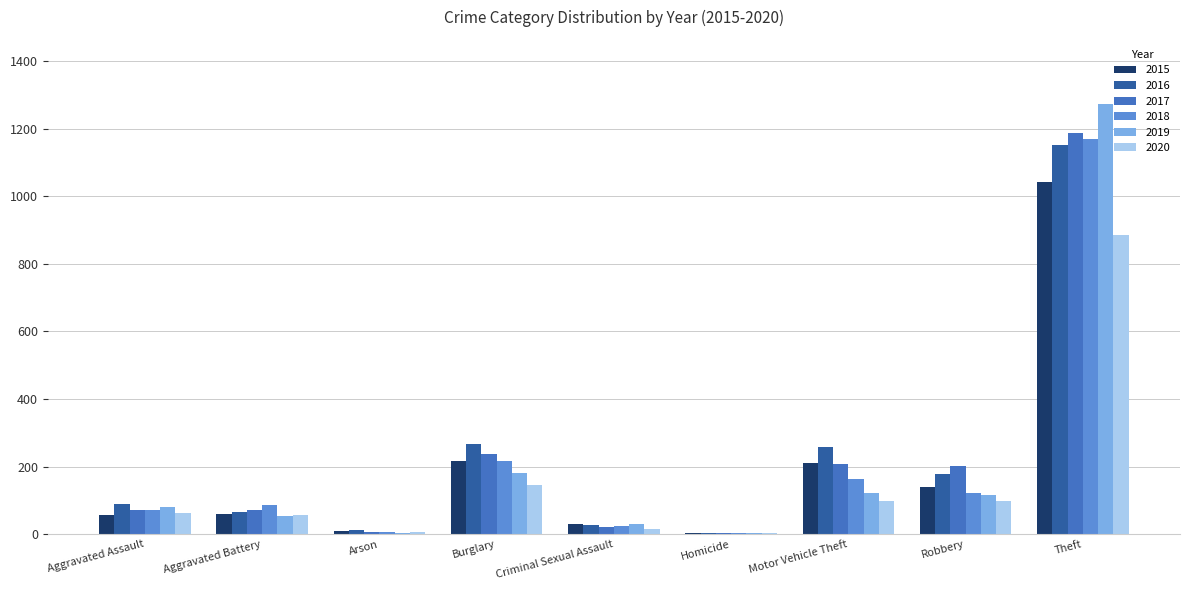

What is the sum of the 2019 values at Aggravated Battery and Burglary?

235